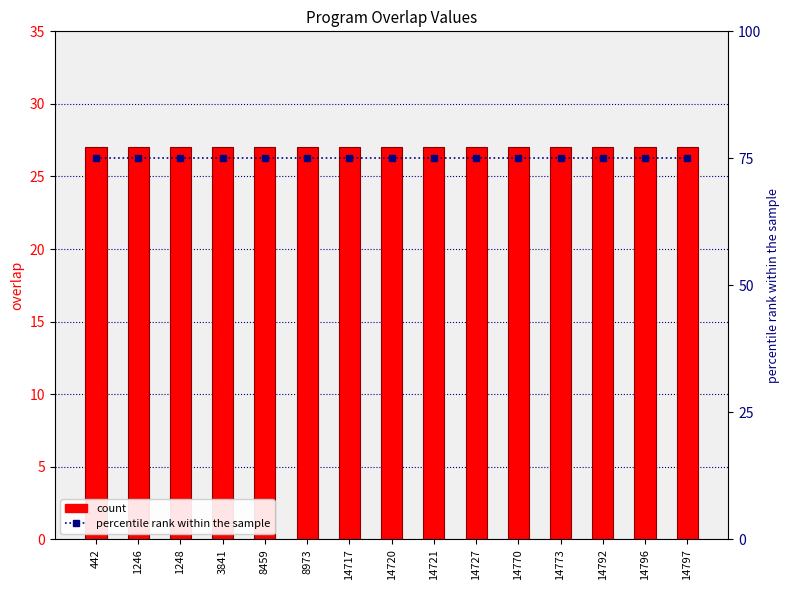

Which series has the largest total across all categories?

percentile rank within the sample